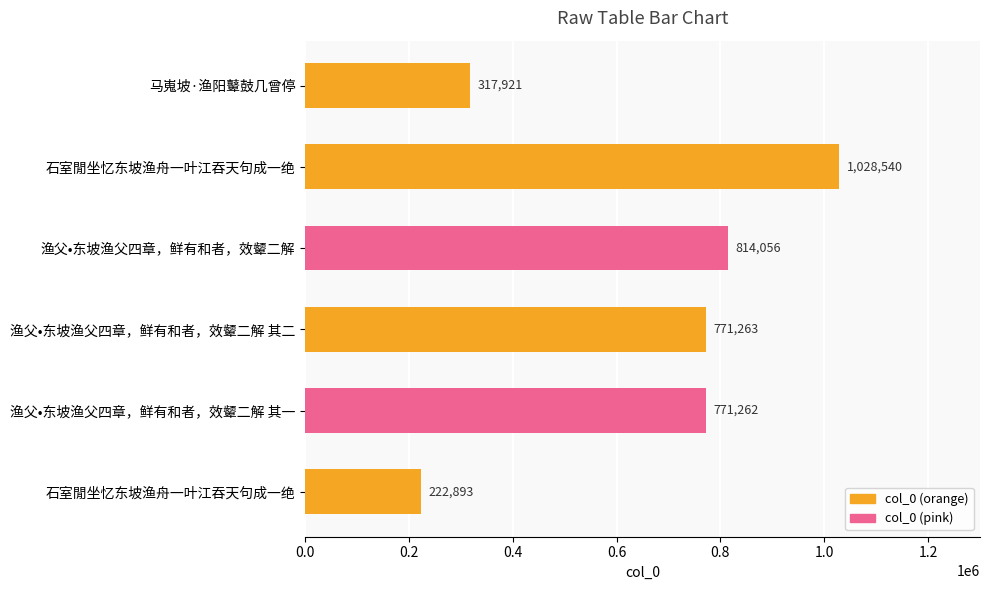

How many categories are shown in the chart?

6